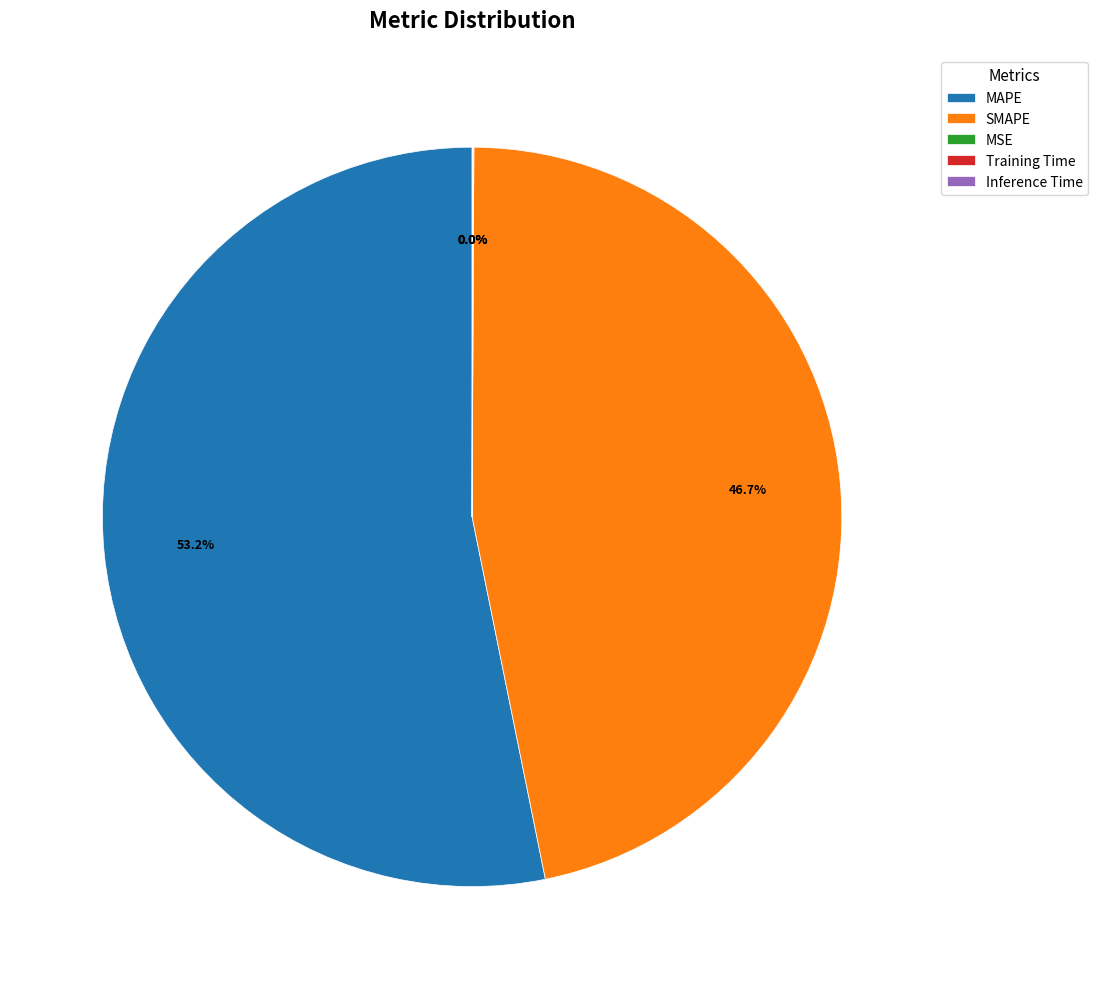

Which slice is the largest?

MAPE